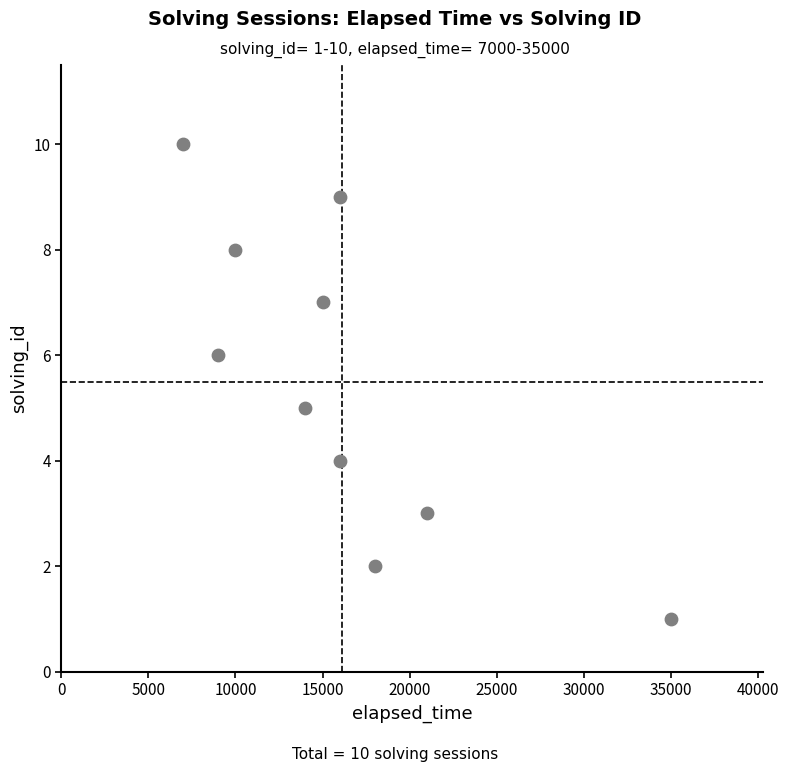

What is the average X value?

16100